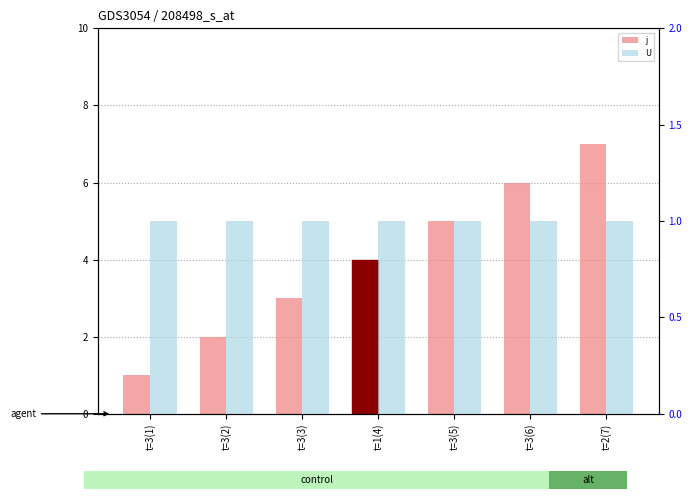

What is the difference between the j values at t=3(6) and t=3(2)?

4